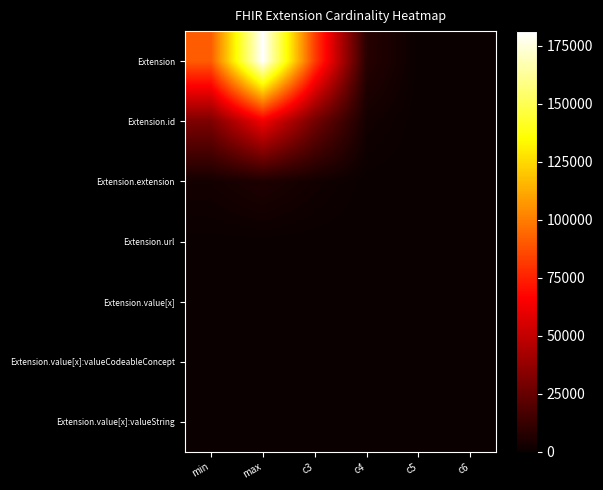

What is the difference between the highest and lowest values at c4?

7948.3